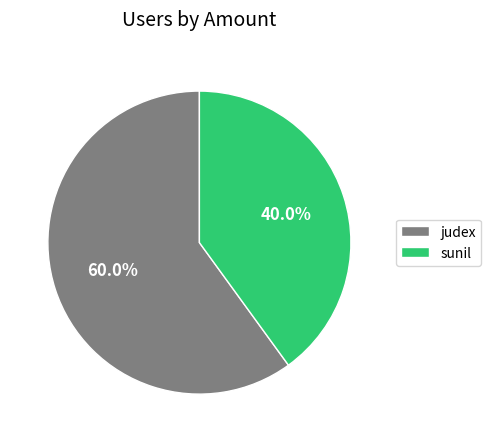

Which has a higher value, sunil or judex?

judex